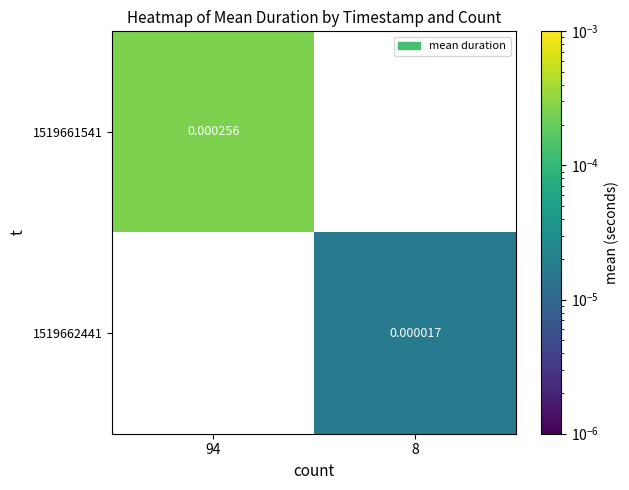

Is the value of 1519662441 at 8 greater than the value of 1519661541 at 94?

No